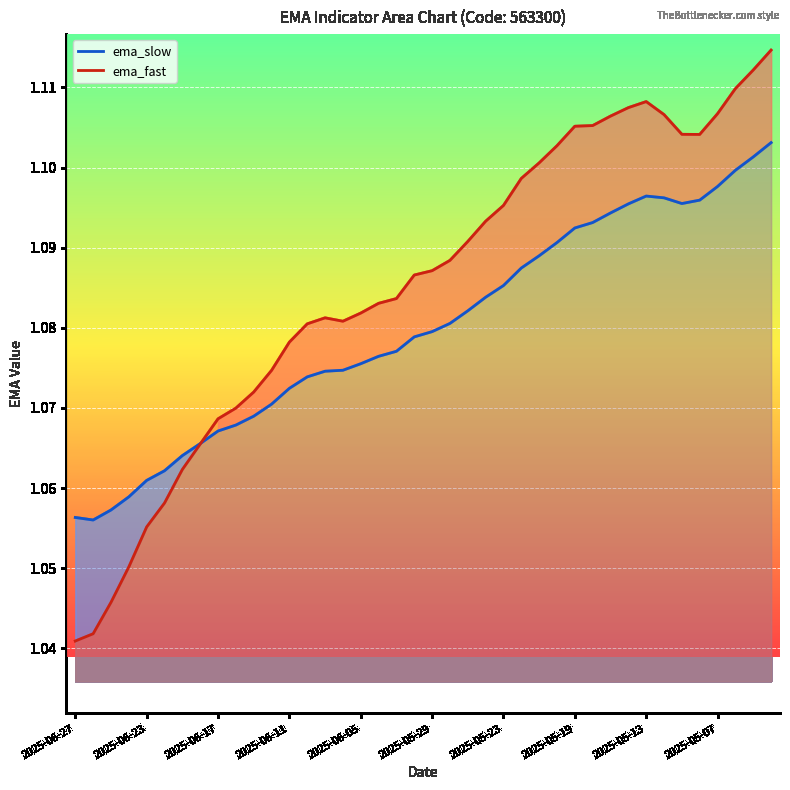

Between 2025-05-13 and 2025-05-07, which series saw the biggest shift?

ema_fast